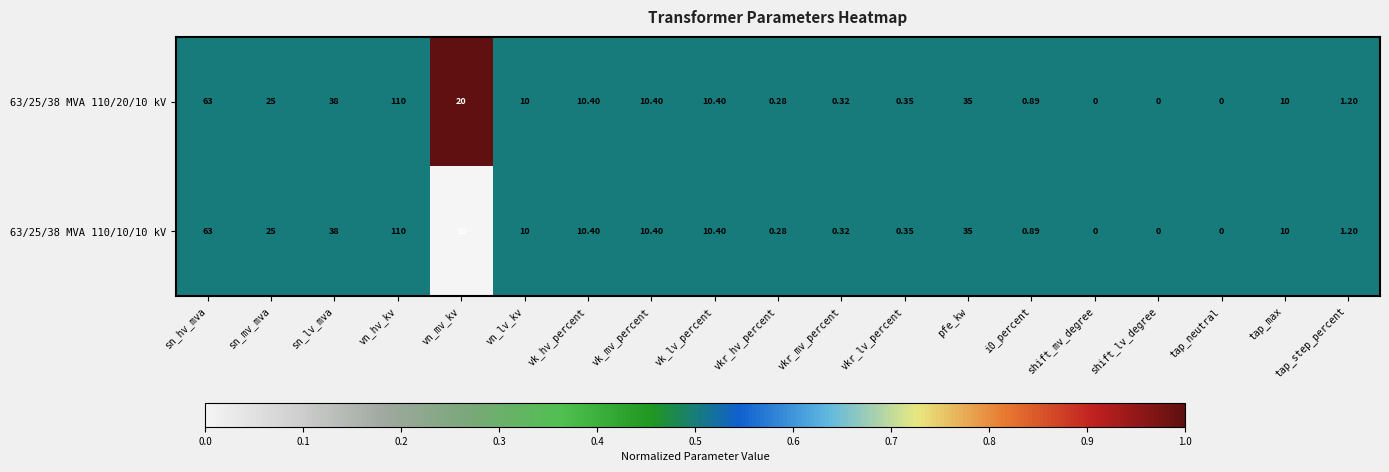

What is the total value across all series at vn_mv_kv?

30.0